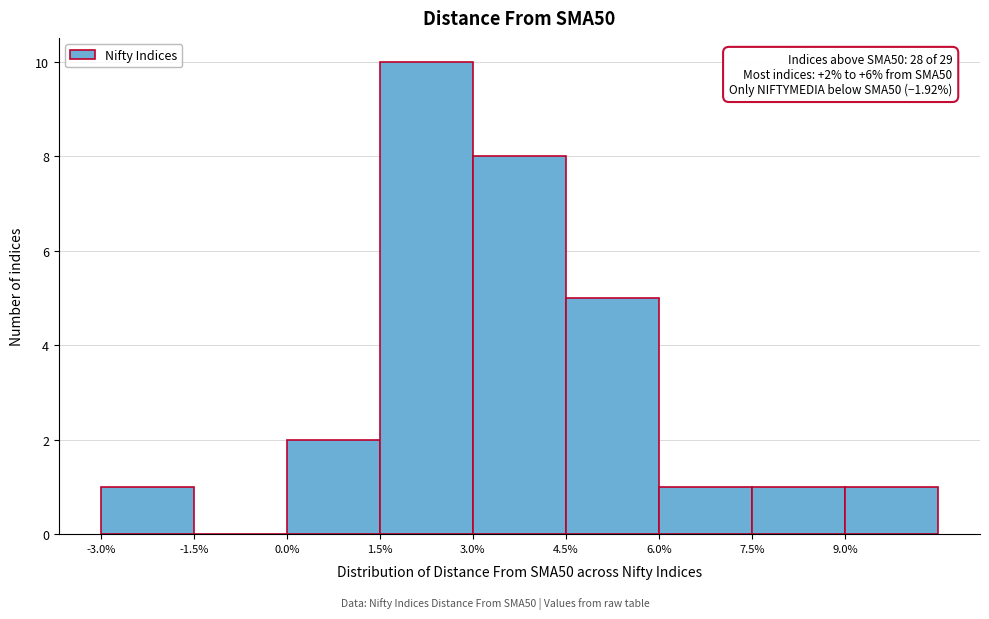

Over which range of the x-axis is the bar tallest?

1.5 to 3.0